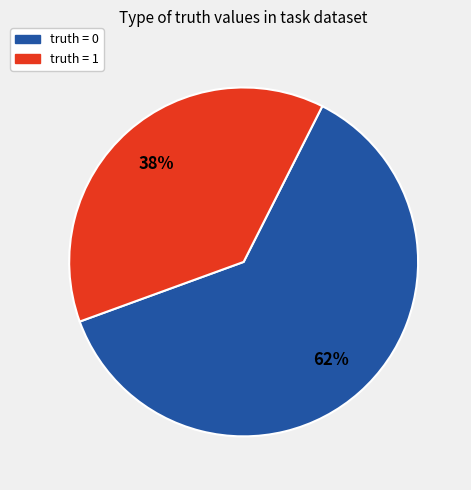

Does any single category account for the majority?

Yes